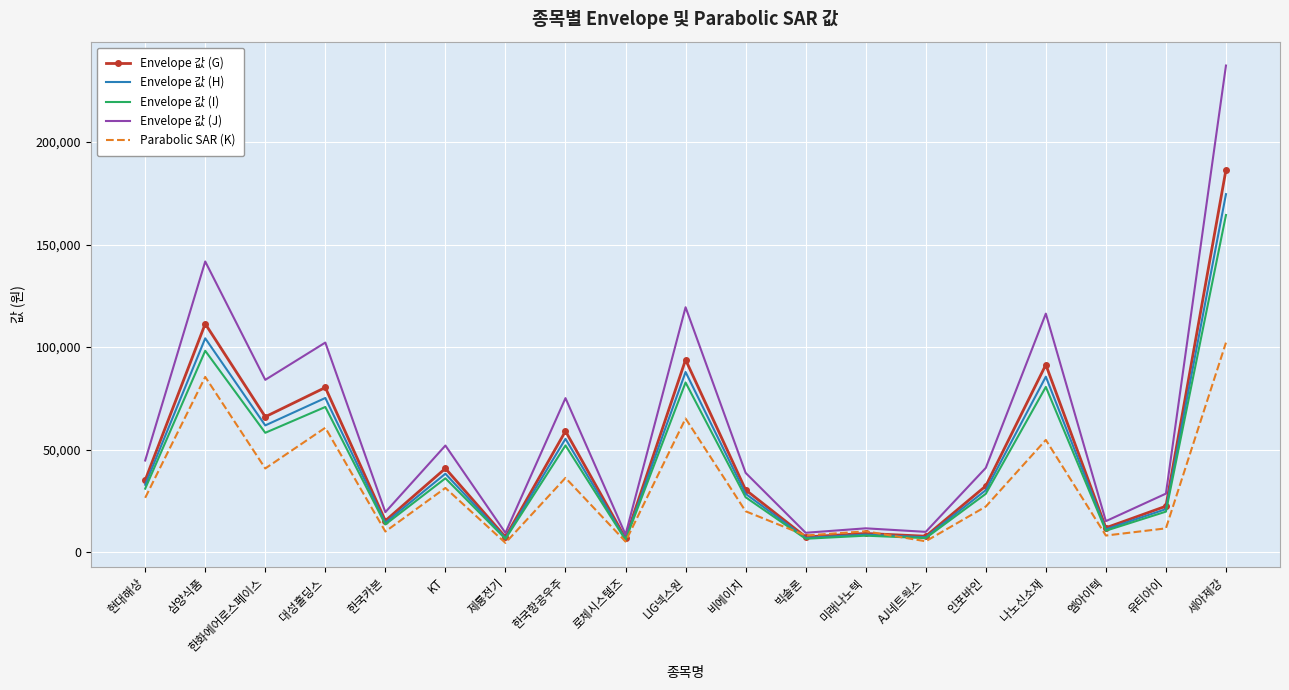

Which series has the largest range (max minus min)?

Envelope 값 (J)